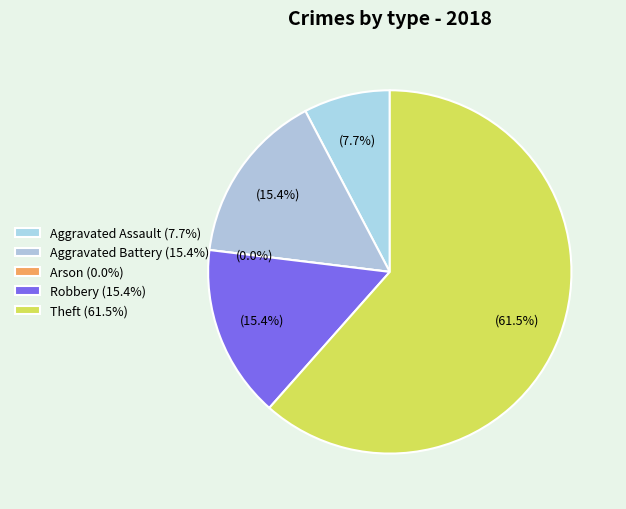

How much of the chart is everything except Theft?

38.5%